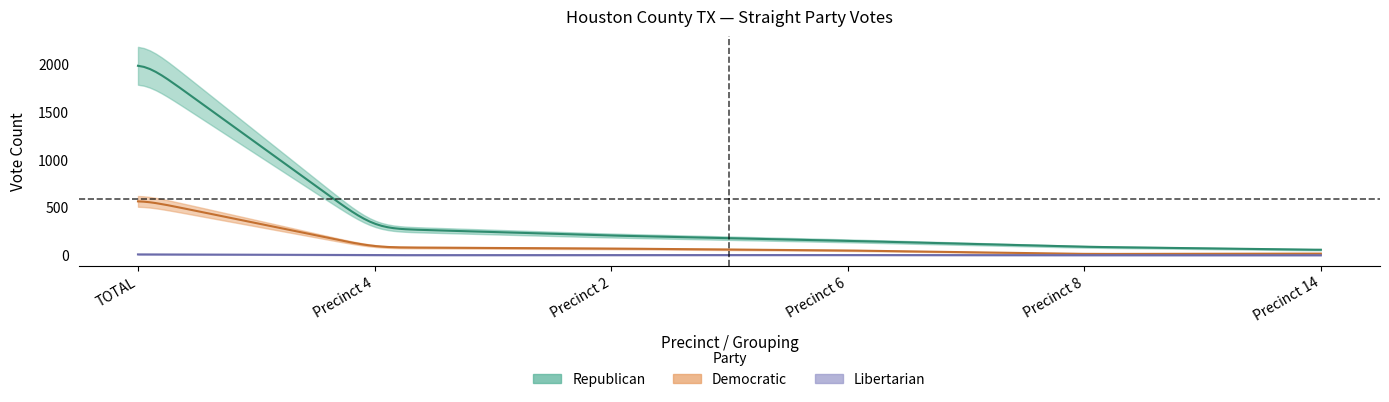

At how many categories does at least one series exceed 1875?

1